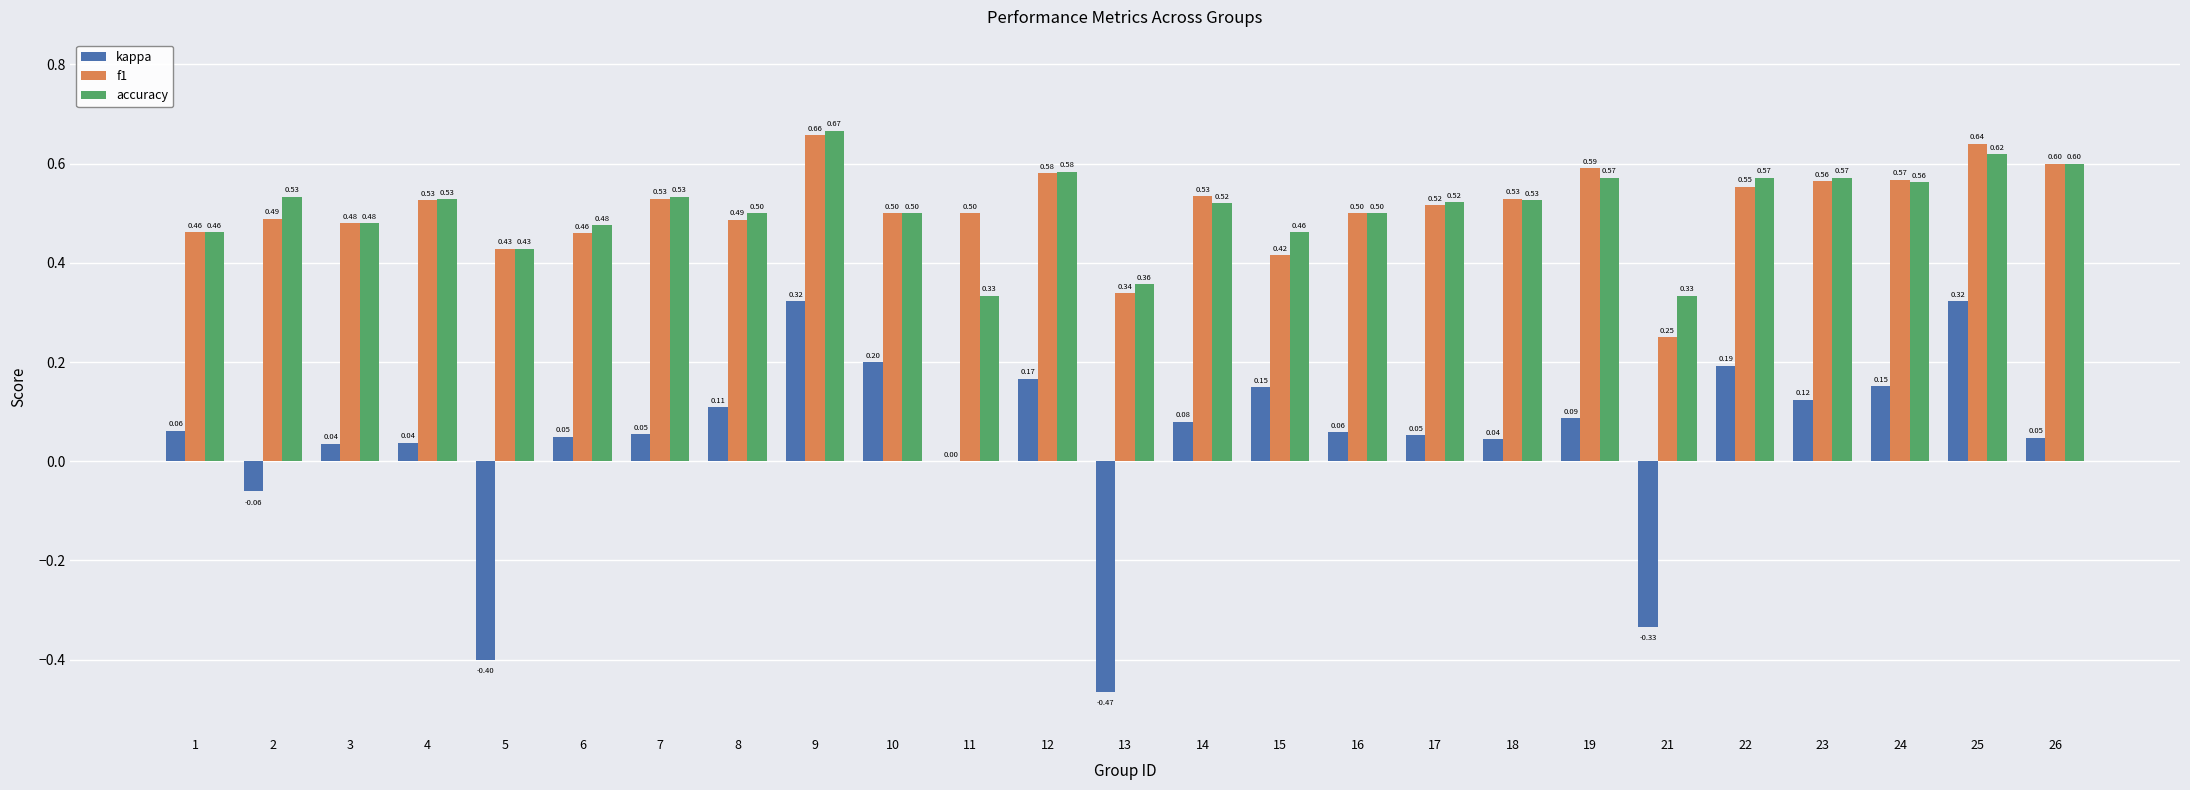

Between 9 and 21, which series saw the biggest shift?

kappa